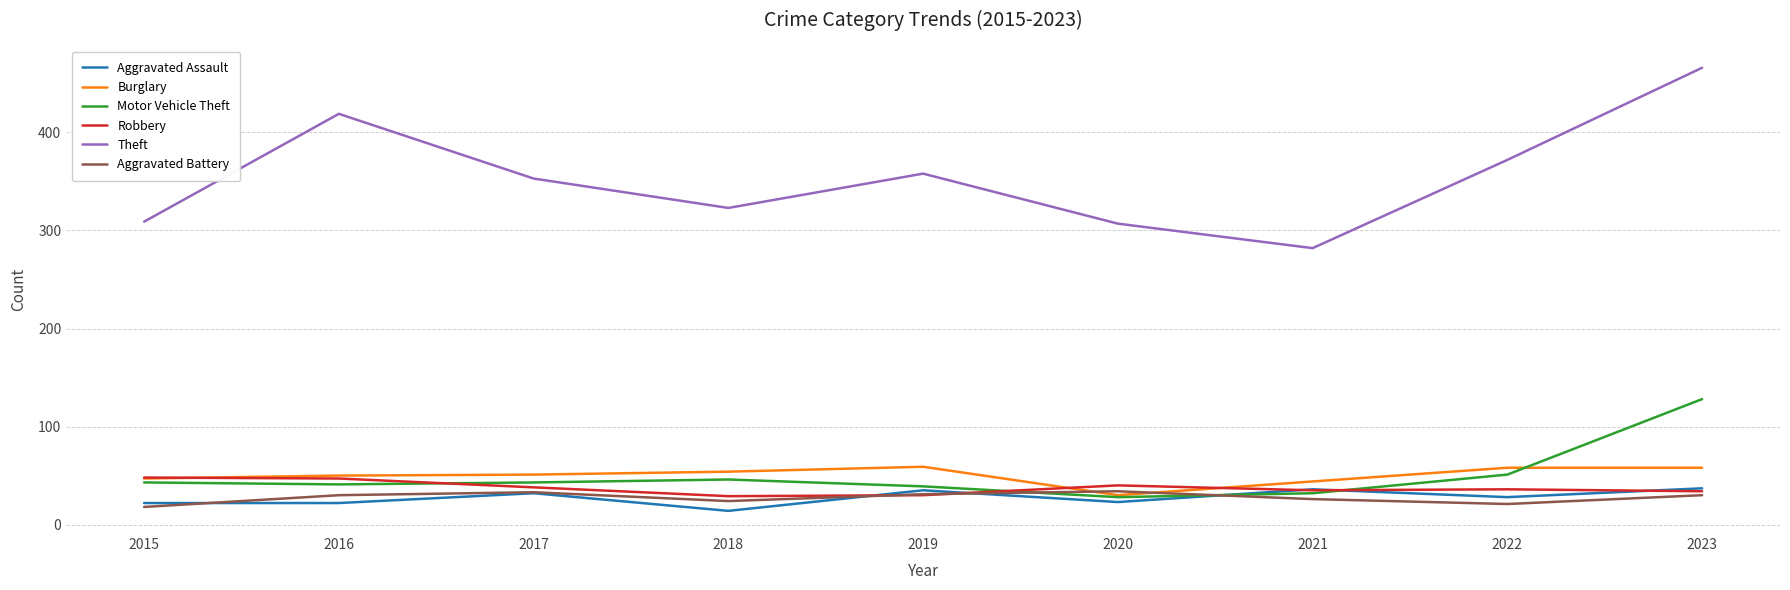

The value of Aggravated Assault at 2022 is 28. True or false?

True